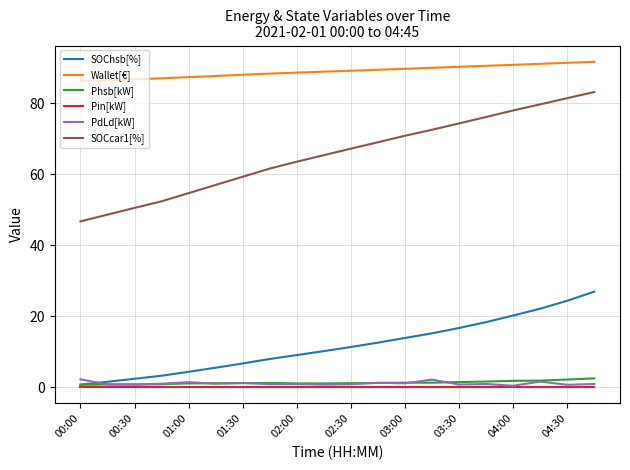

Which series has the largest total across all categories?

Wallet[€]